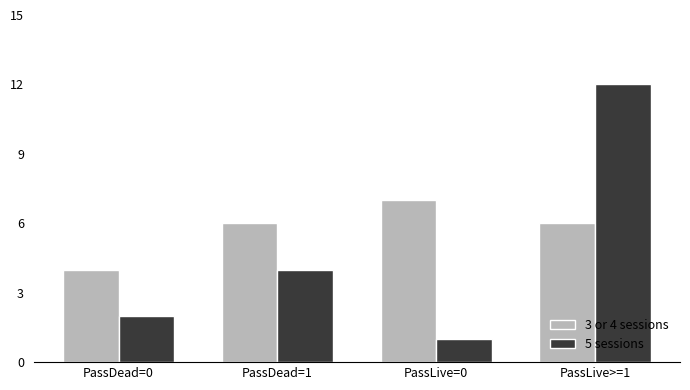

What is the highest value of the 3 or 4 sessions series?

7